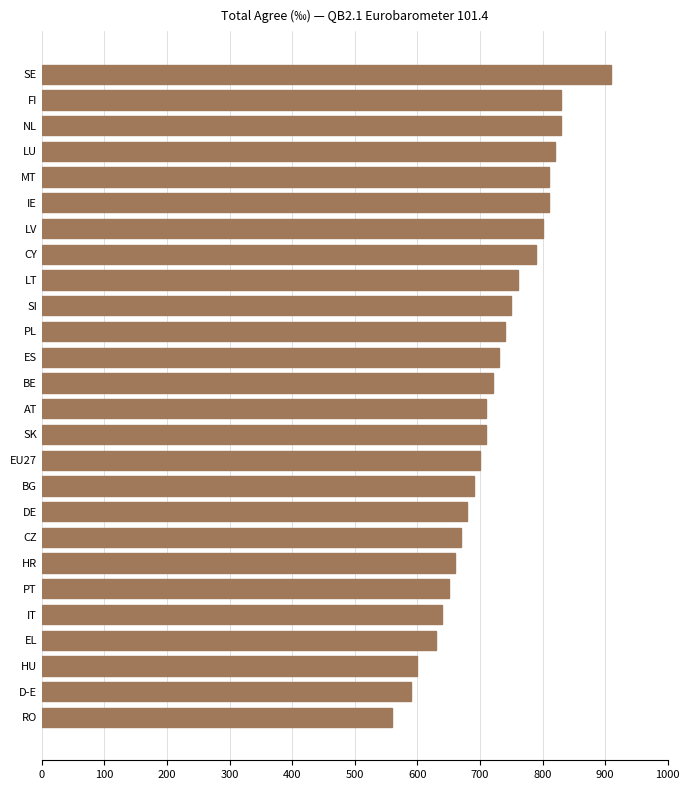

The value at SI is 1284. True or false?

False